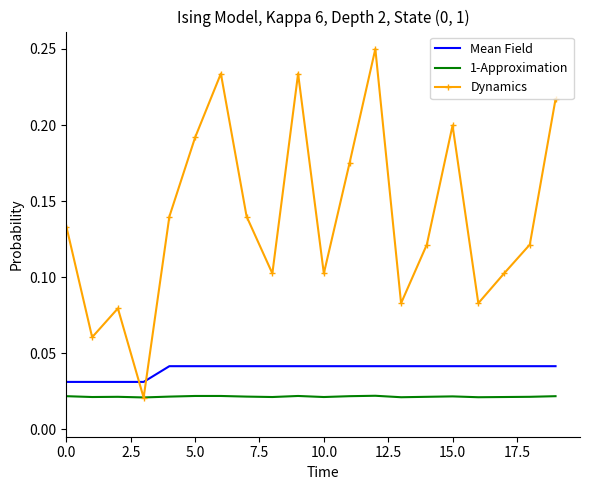

Which series has the largest total across all categories?

Dynamics